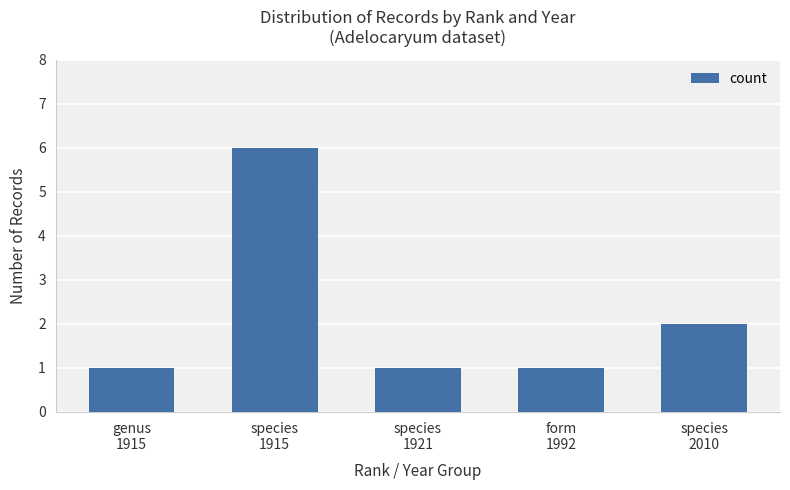

What is the average value?

2